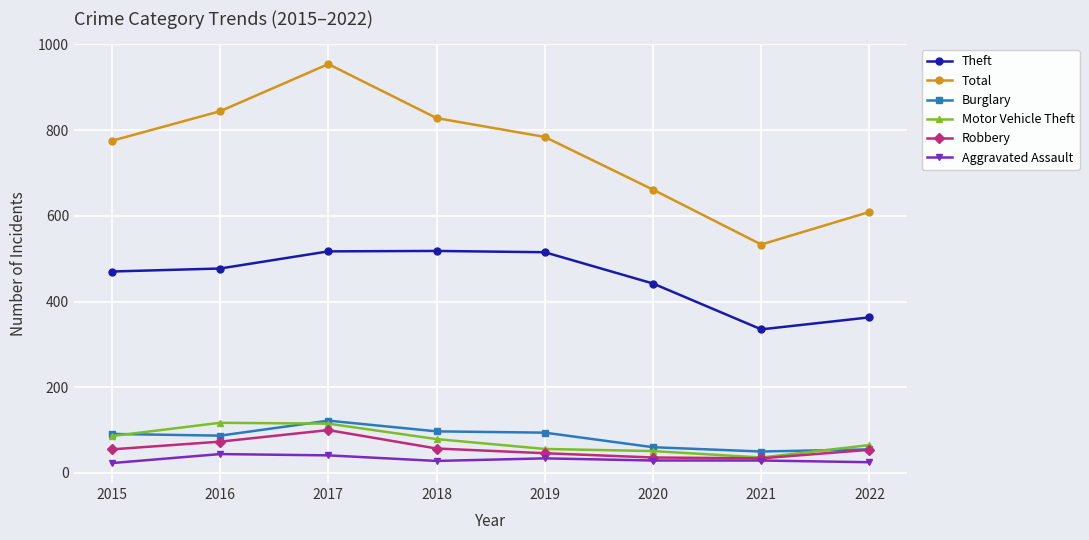

True or false: Robbery has a value of 30 at 2016.

False